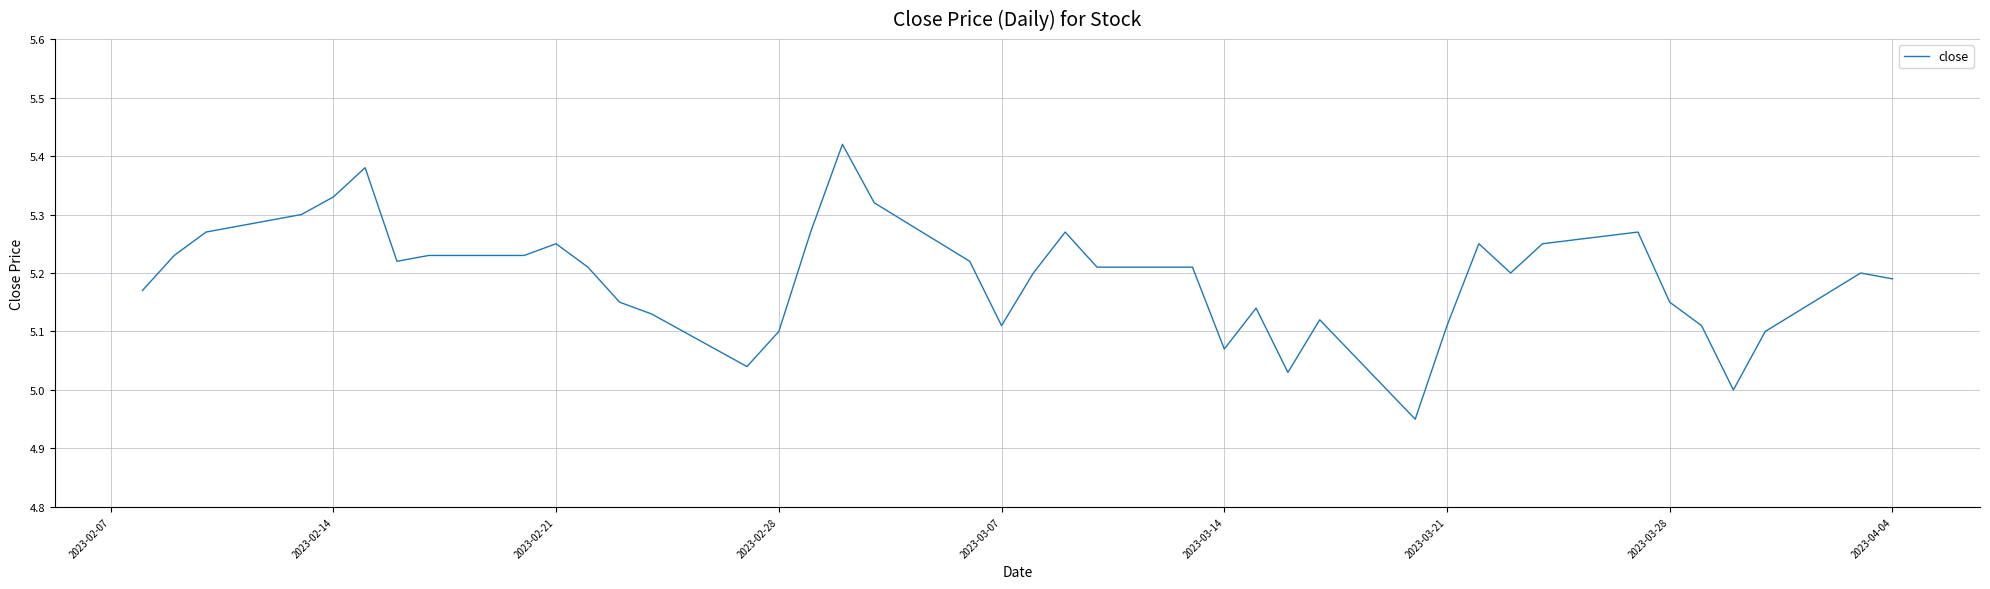

What is the difference between the maximum and minimum values?

0.5